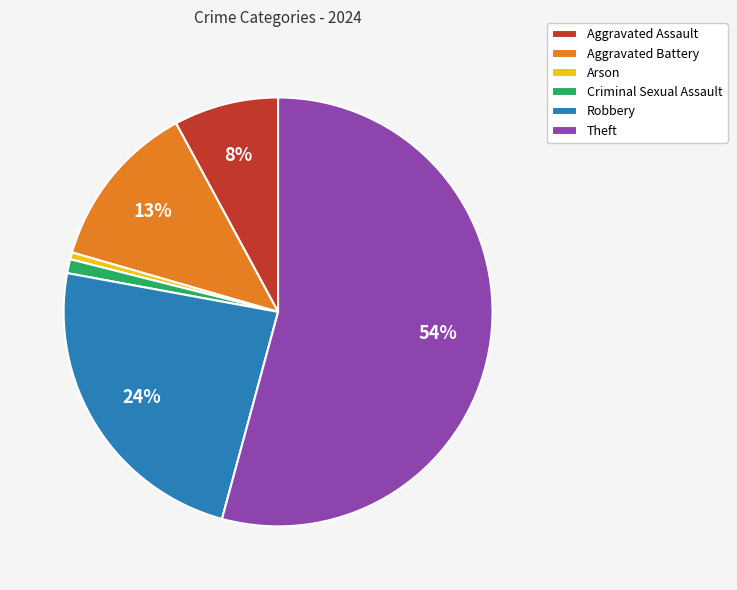

Is it true that Theft is 49% of the pie?

False